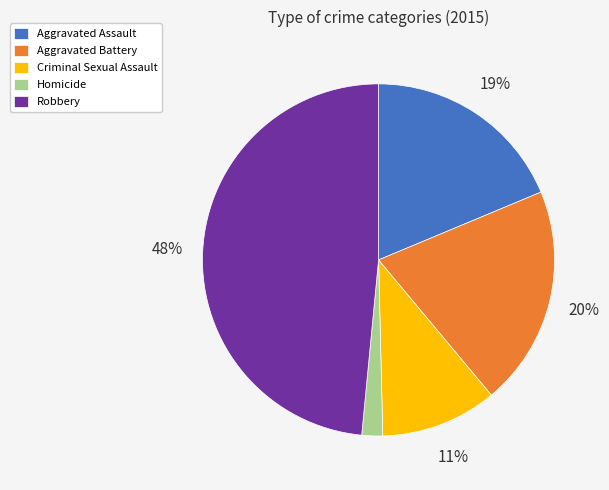

Is it true that Robbery is 48% of the pie?

True